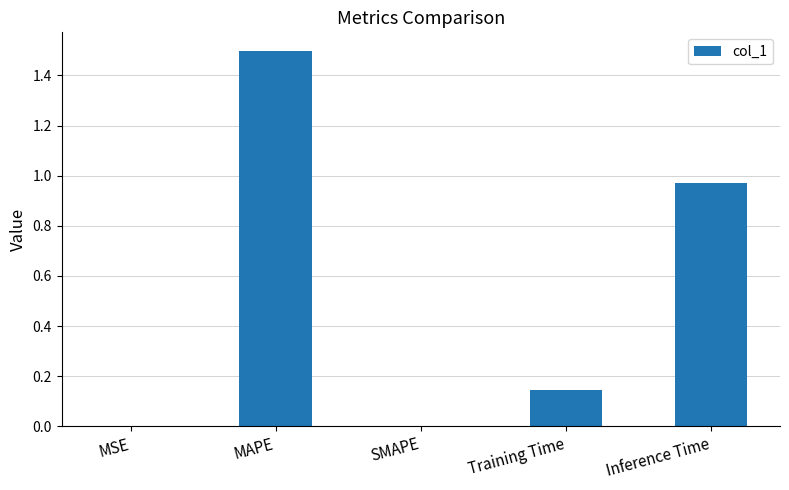

At which category does the chart reach its peak across all series?

MAPE